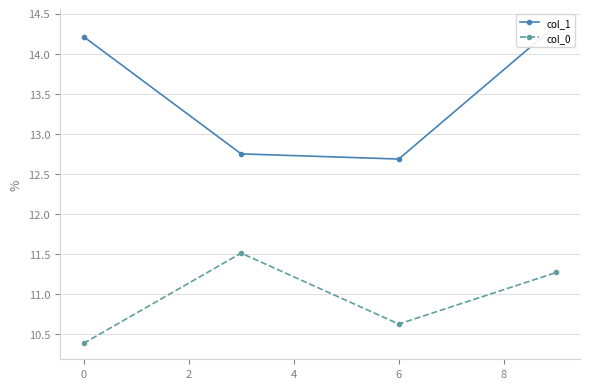

List the series in order of their overall mean, highest first.

col_1, col_0